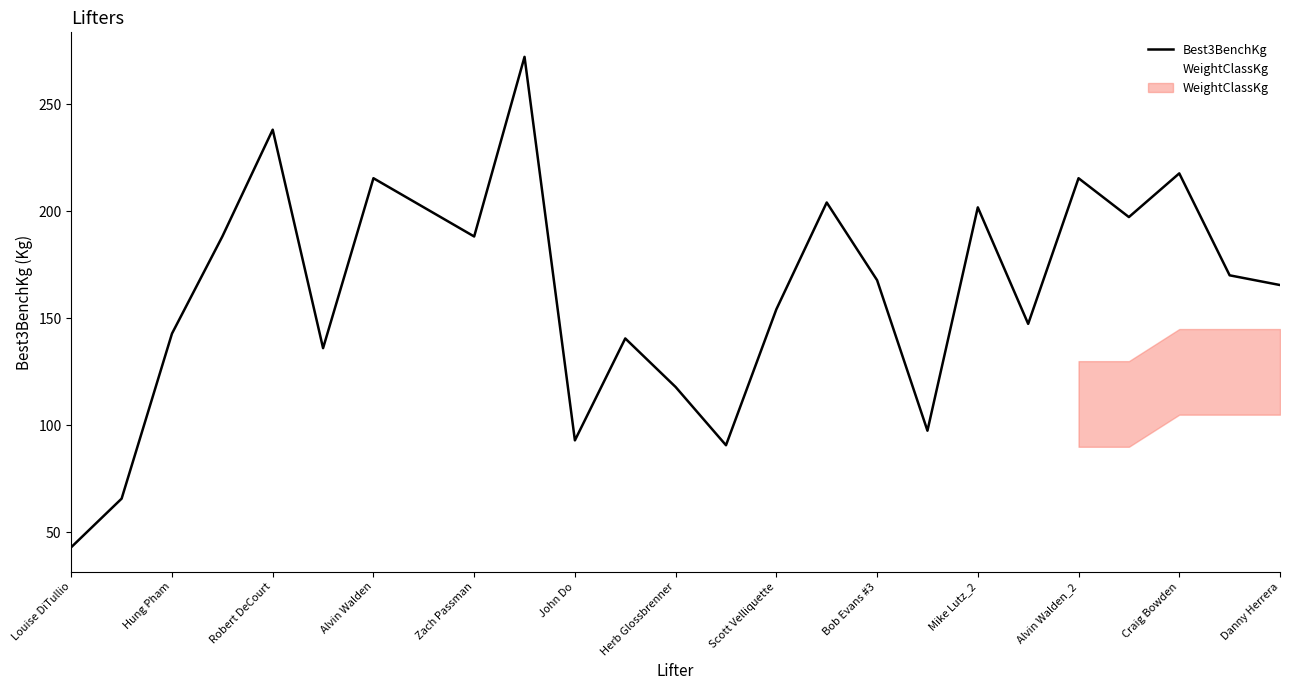

What is the minimum value shown in the chart?

43.1